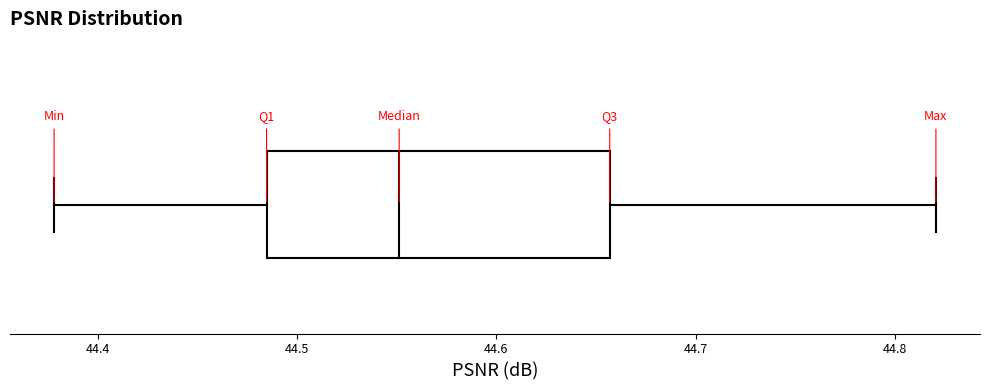

Where does the right whisker of the box end on the x-axis? The values are not printed on the chart, so give them approximately, as read against the axis.

44.82